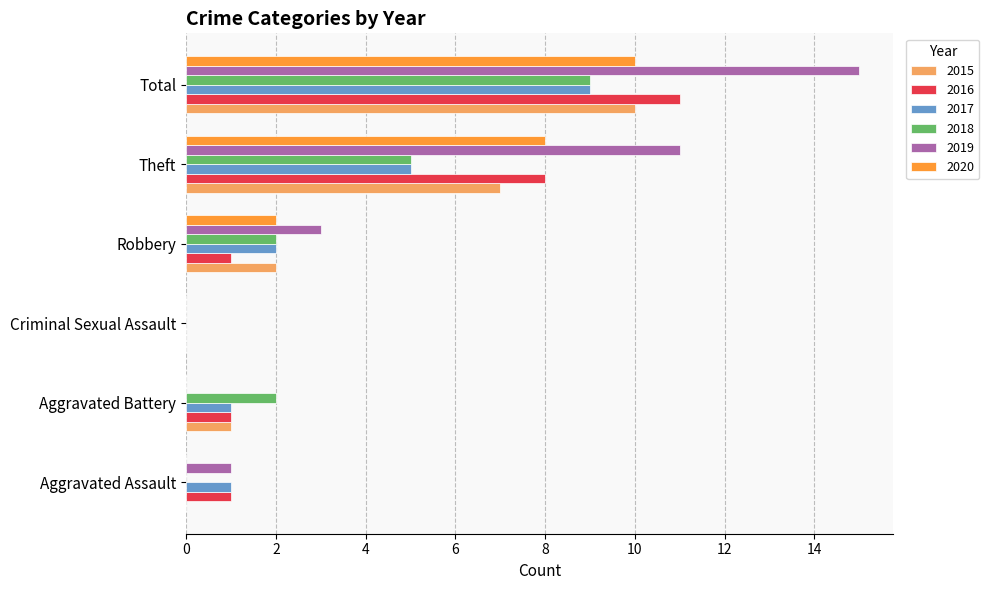

True or false: 2016 has a value of 11 at Total.

True